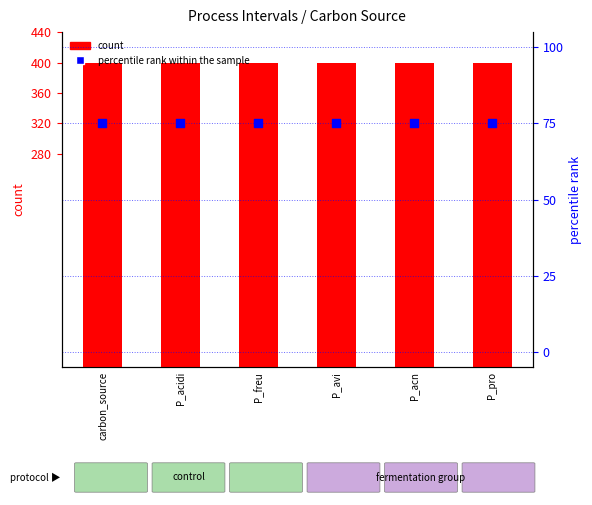

Which series reaches the minimum Y coordinate?

percentile rank within the sample